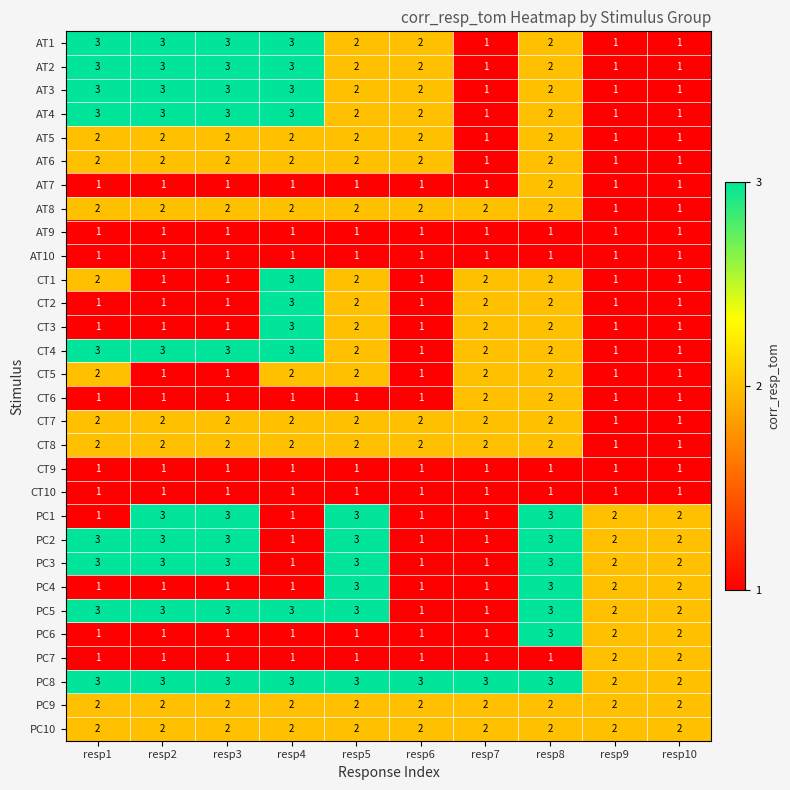

Count the AT7 values in the range 1 to 2.

10